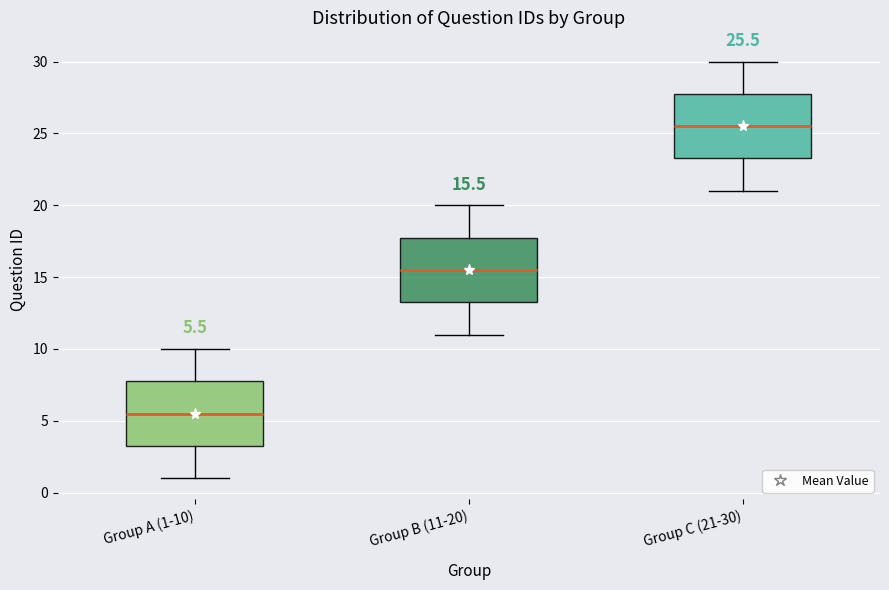

Which box has the highest median line?

Group C (21-30)